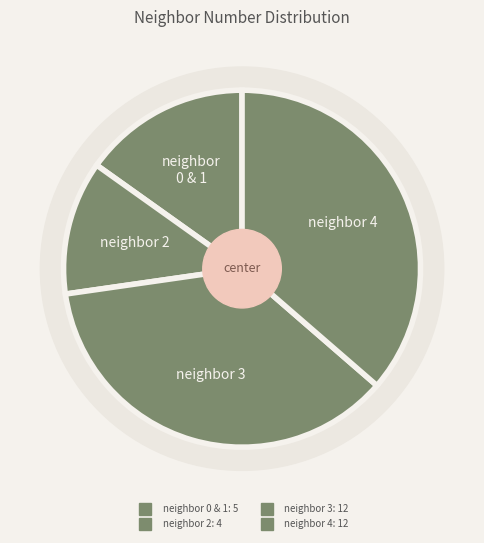

To the nearest percent, what percentage of the pie is neighbor_num 3?

36%